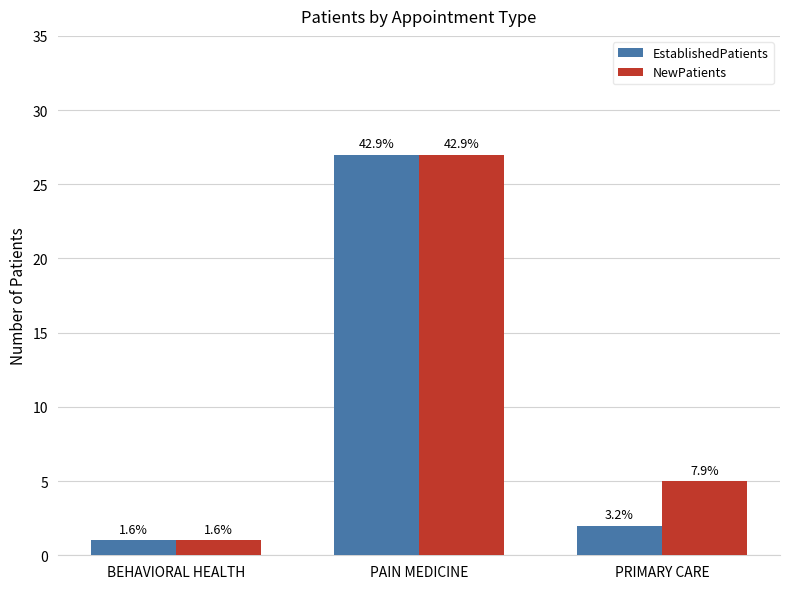

List the series in order of their peak value, lowest first.

EstablishedPatients, NewPatients